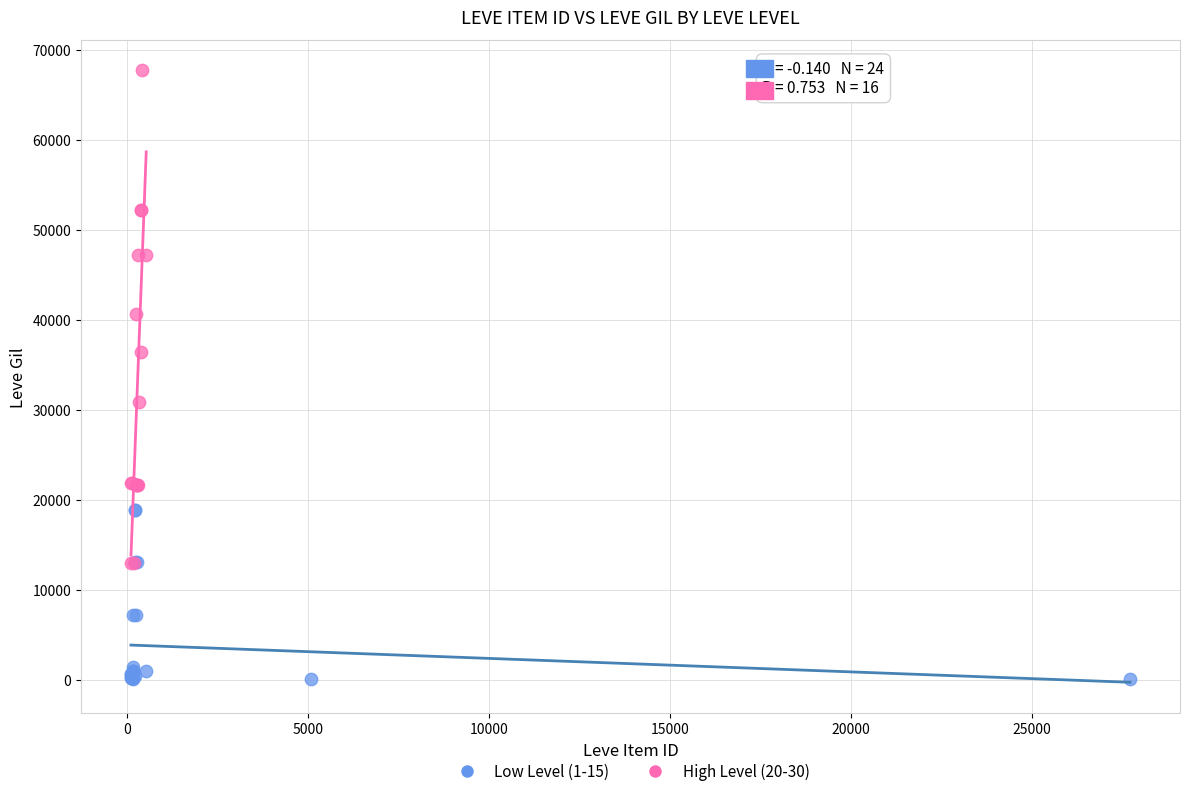

Which series contains the lowest Y value?

Low Level (1-15)